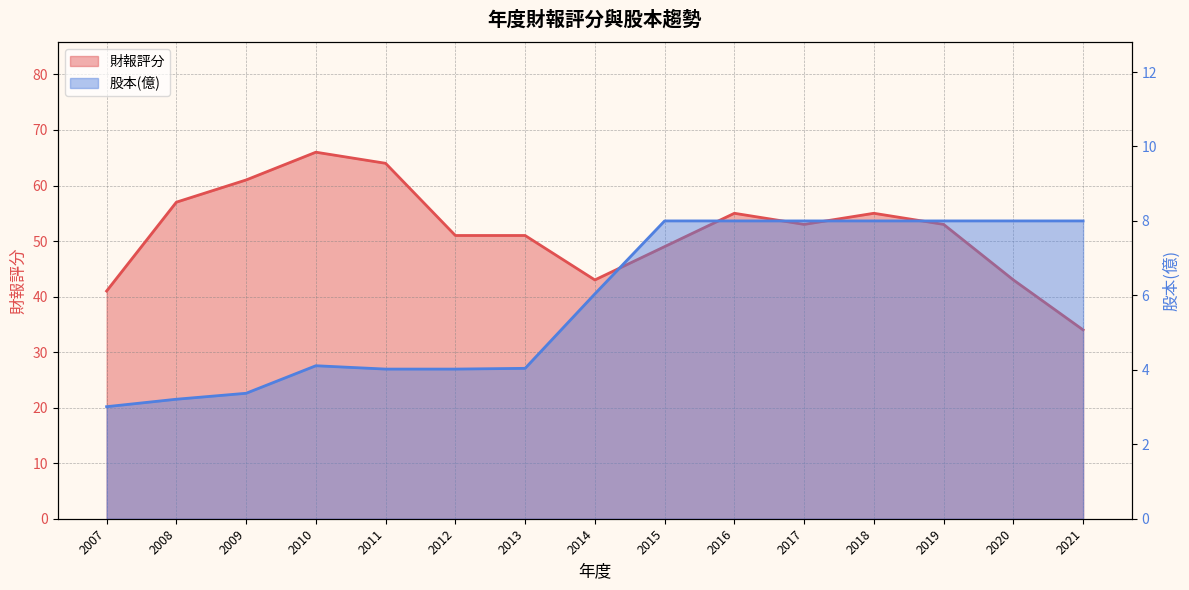

Reading right to left, transcribe all the data shown in this chart.

財報評分: 34.0	43.0	53.0	55.0	53.0	55.0	49.0	43.0	51.0	51.0	64.0	66.0	61.0	57.0	41.0
股本(億): 8.0	8.0	8.0	8.0	8.0	8.0	8.0	6.0	4.0	4.0	4.0	4.1	3.4	3.2	3.0